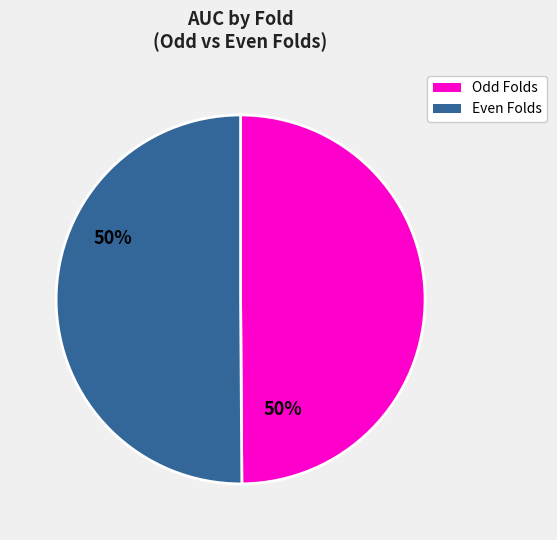

True or false: Odd Folds accounts for 42% of the total.

False